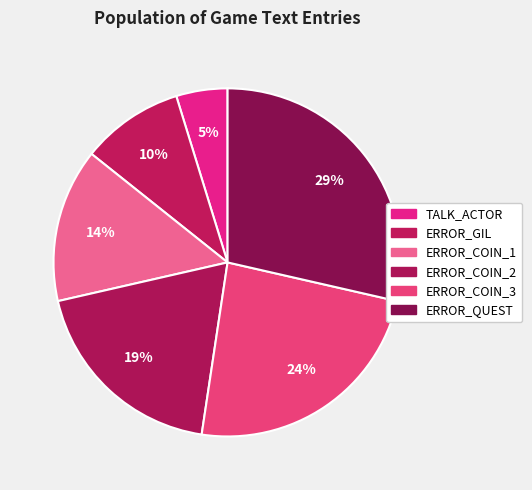

What is the smallest slice in the pie chart?

TALK_ACTOR